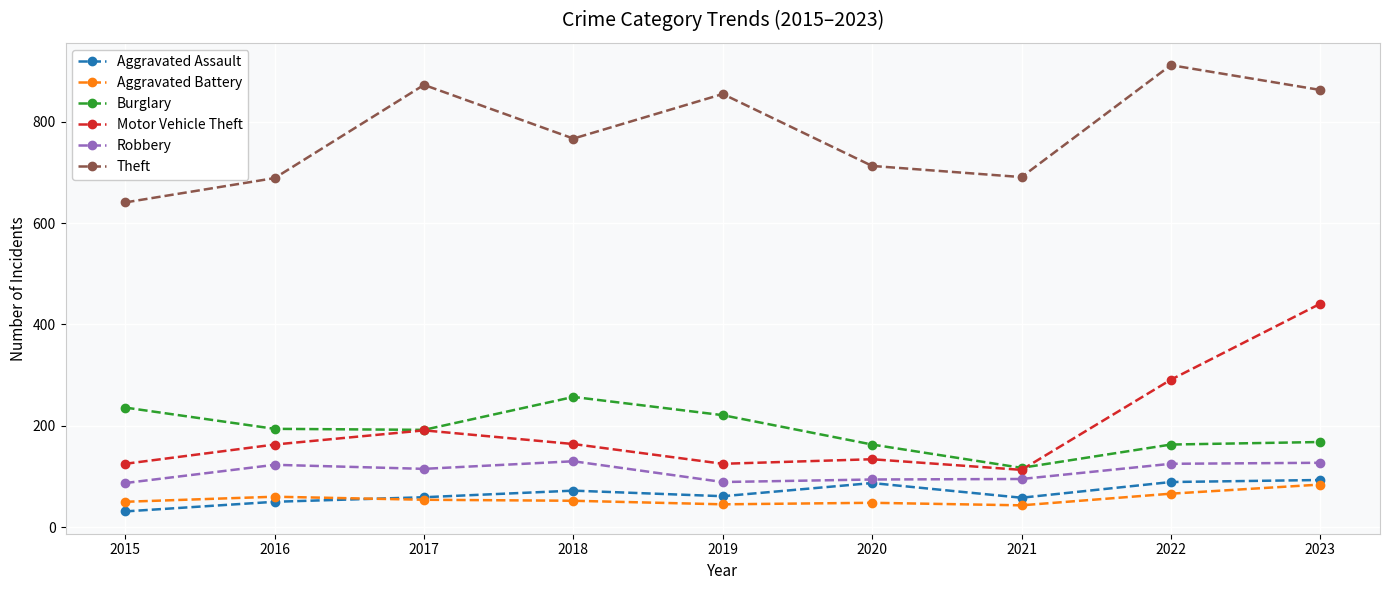

True or false: Aggravated Battery has a value of 15 at 2022.

False